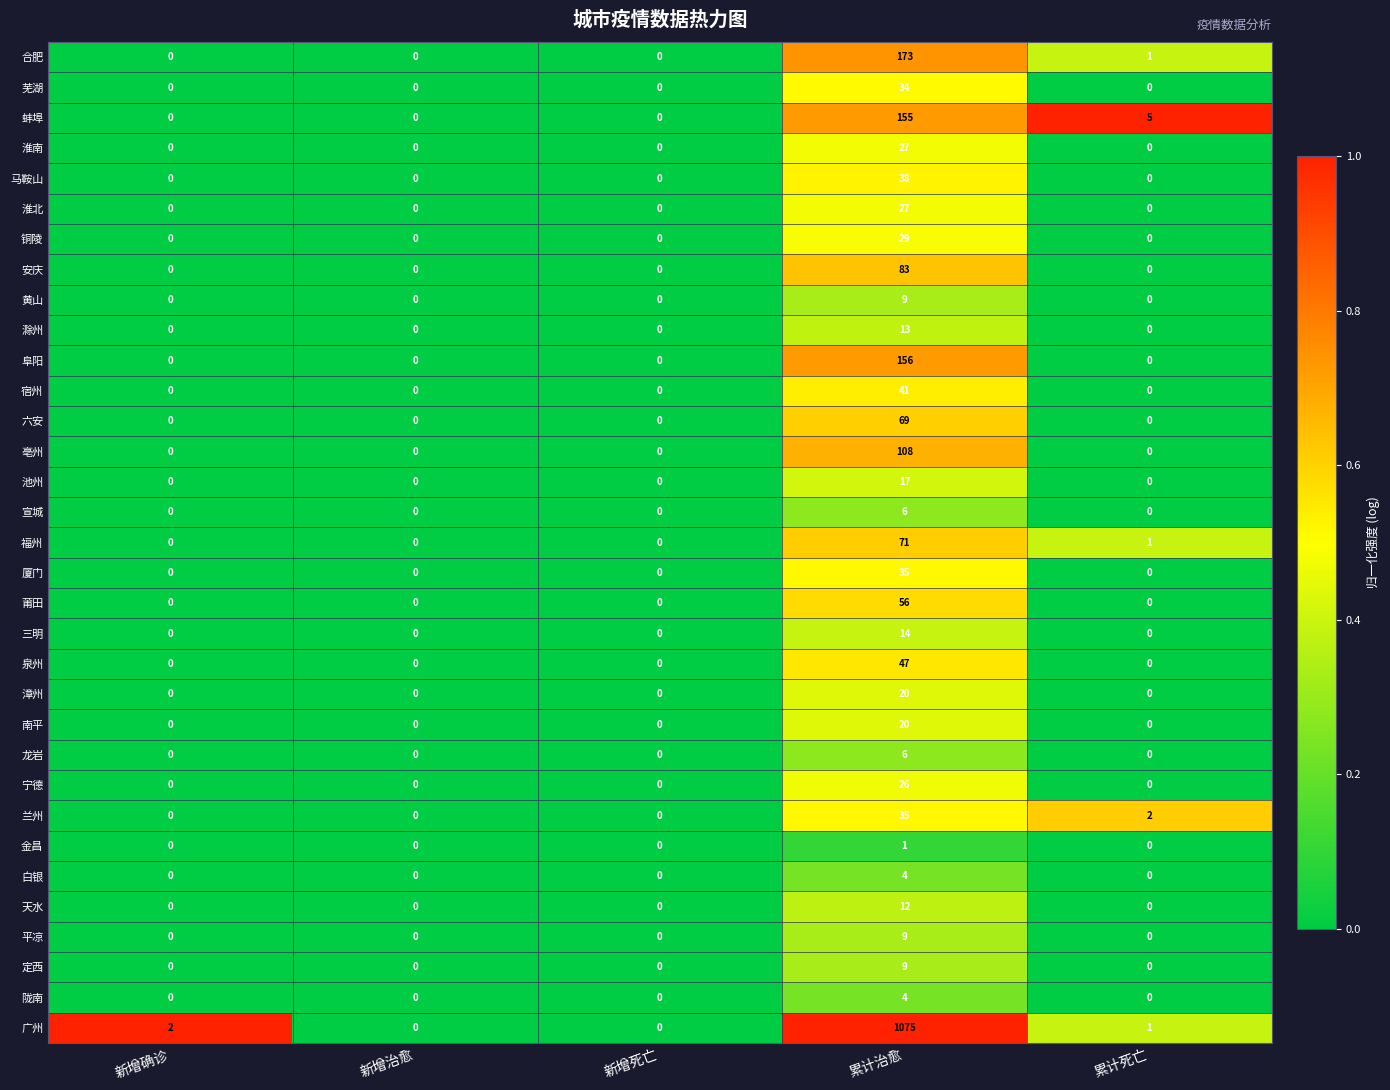

What is the sum of the 福州 values at 新增确诊 and 累计治愈?

71